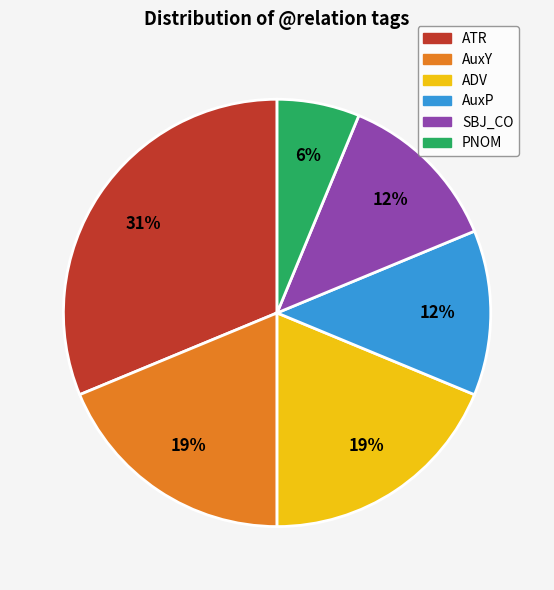

Is there any slice that represents more than half of the pie?

No